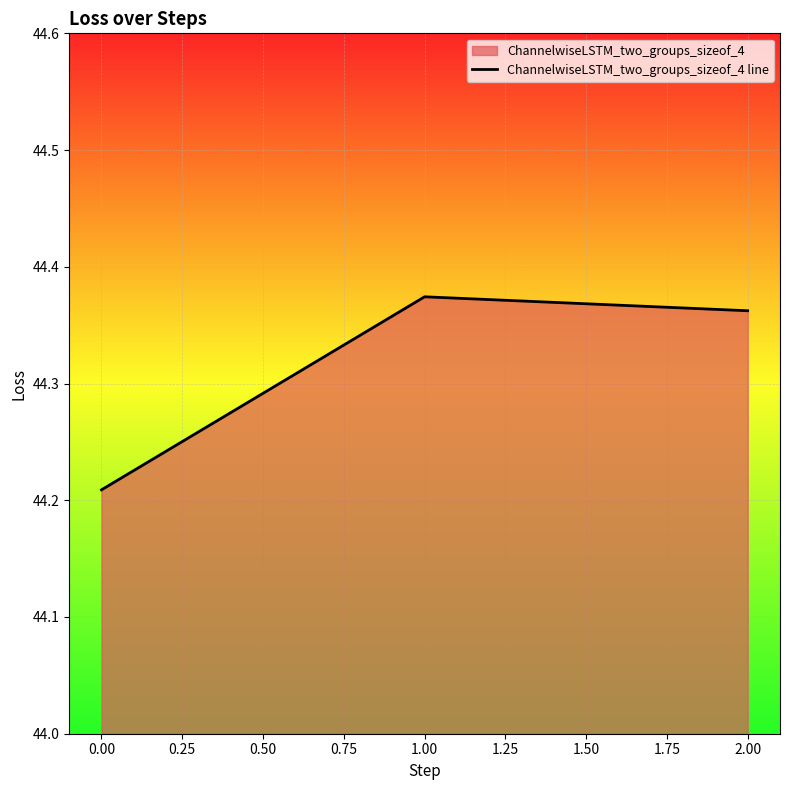

How many values are between 44 and 45?

3